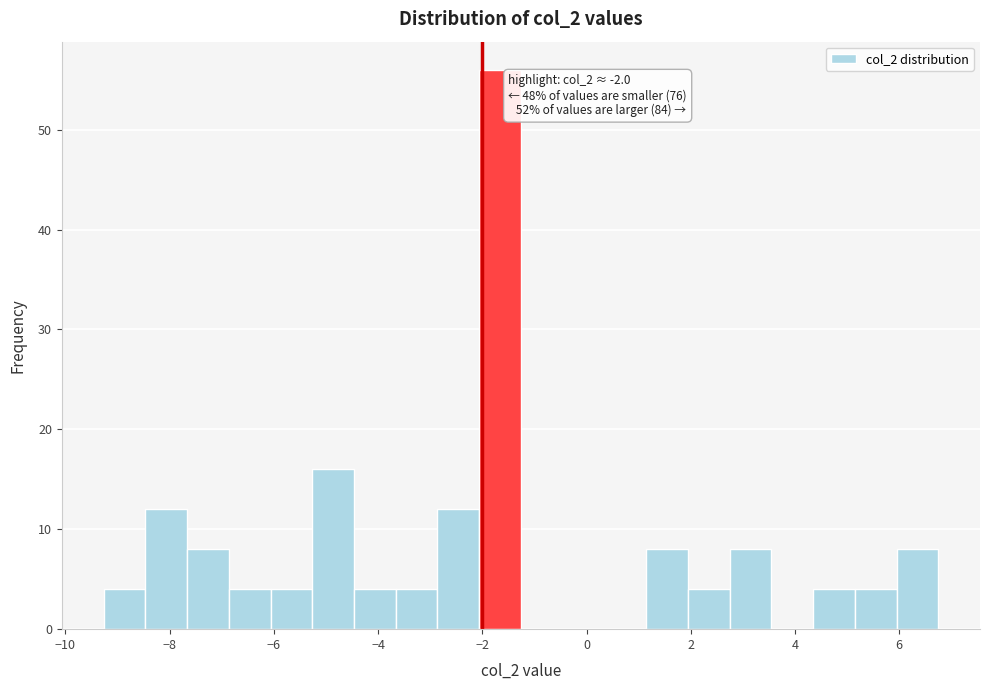

Which range on the x-axis has the tallest bar?

-2.0 to -1.2